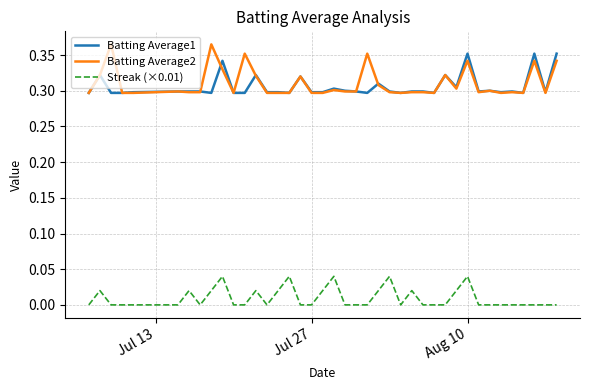

True or false: Streak (×0.01) and Batting Average2 cross at least once.

False